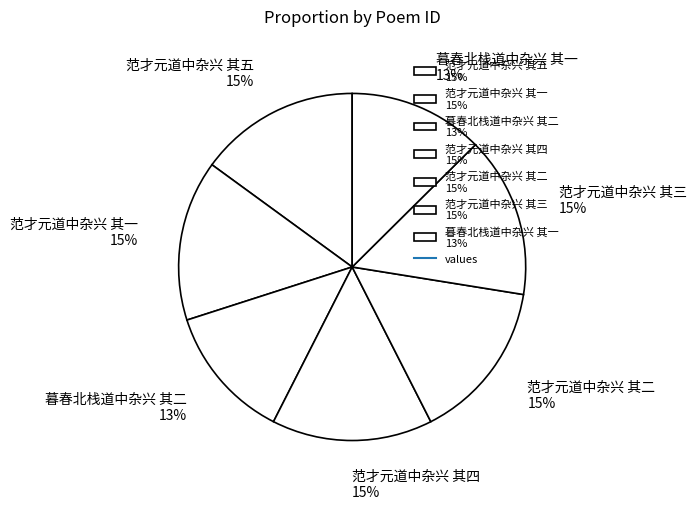

The 暮春北栈道中杂兴 其一 slice represents 13% of the pie. True or false?

True